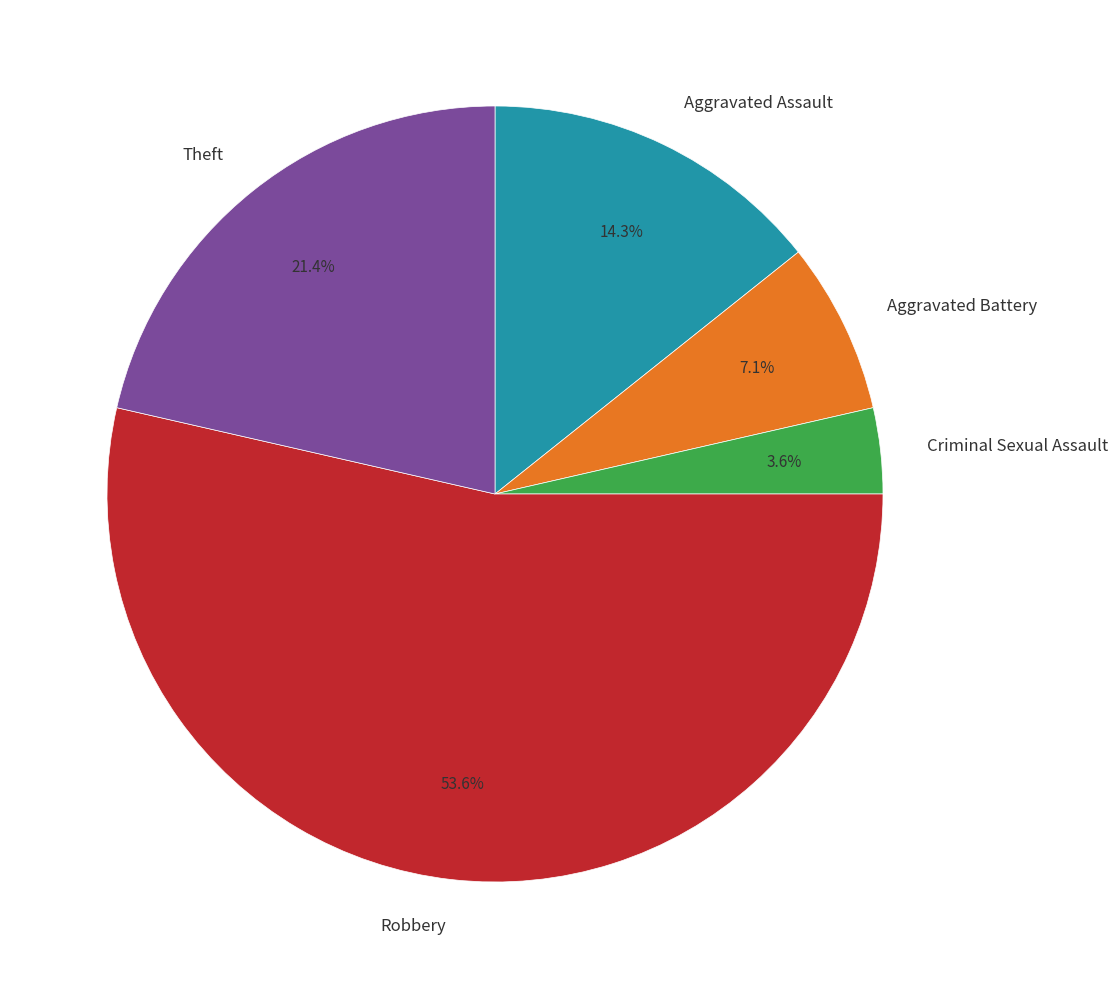

Which slice is the smallest?

Criminal Sexual Assault